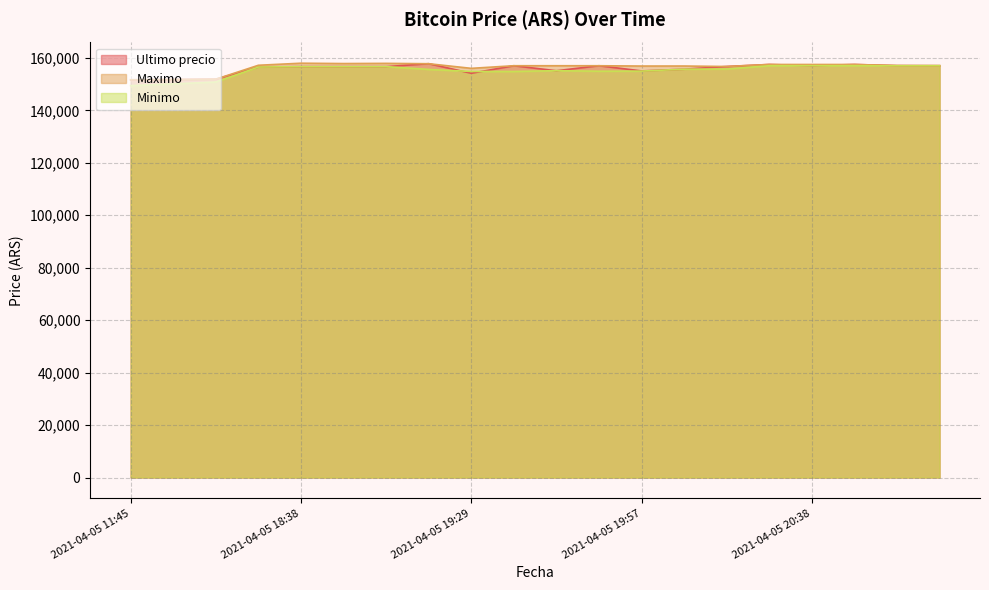

What is the difference between the maximum and minimum values in the Ultimo precio series?

6149